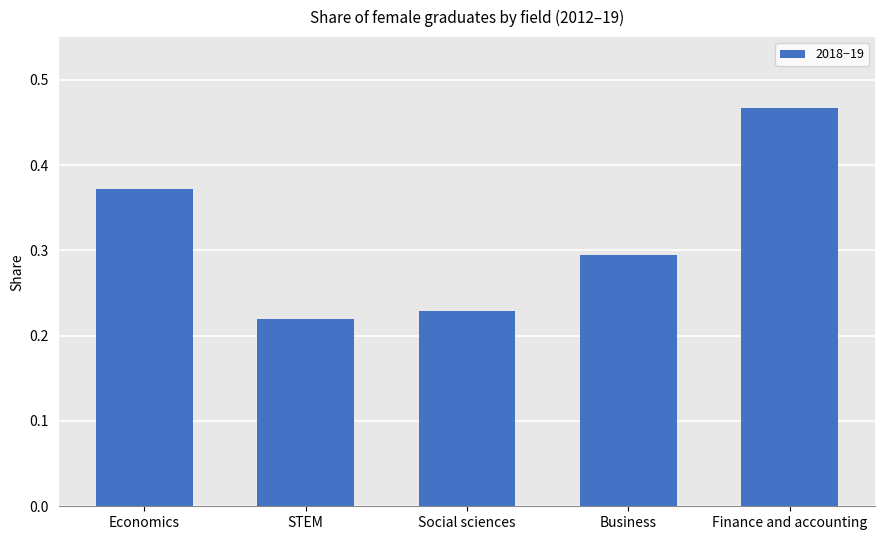

What is the sum of all values?

1.6